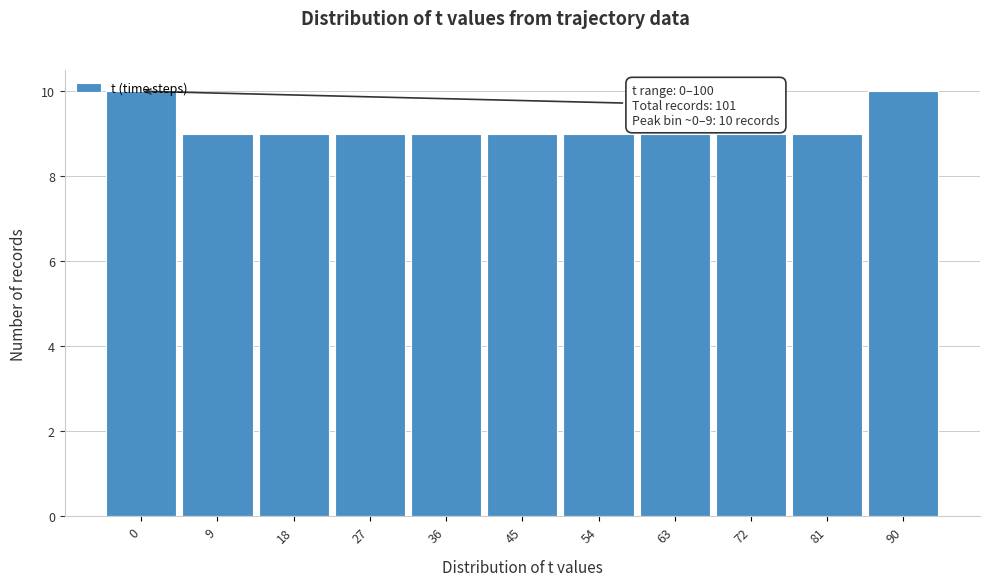

What is the approximate value at 63?

9